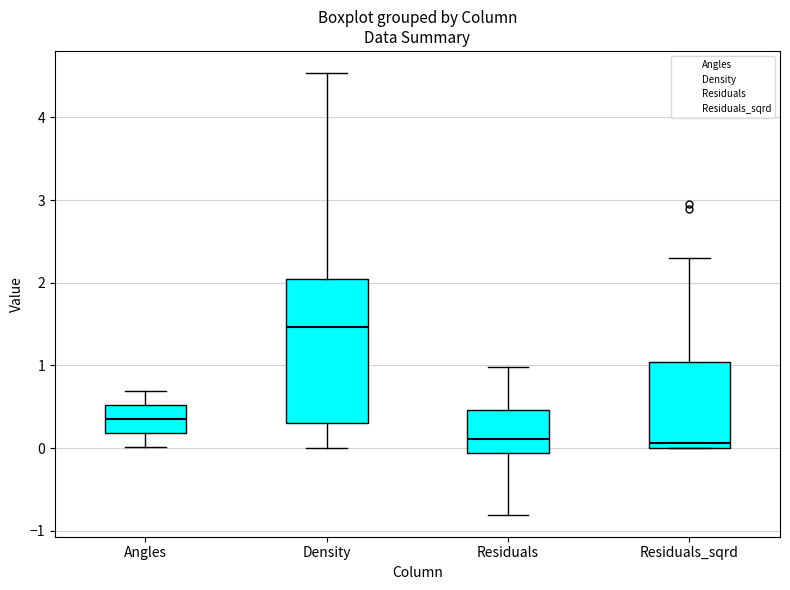

Where is the lower edge of the box for Residuals_sqrd on the y-axis? The values are not printed on the chart, so give them approximately, as read against the axis.

0.0